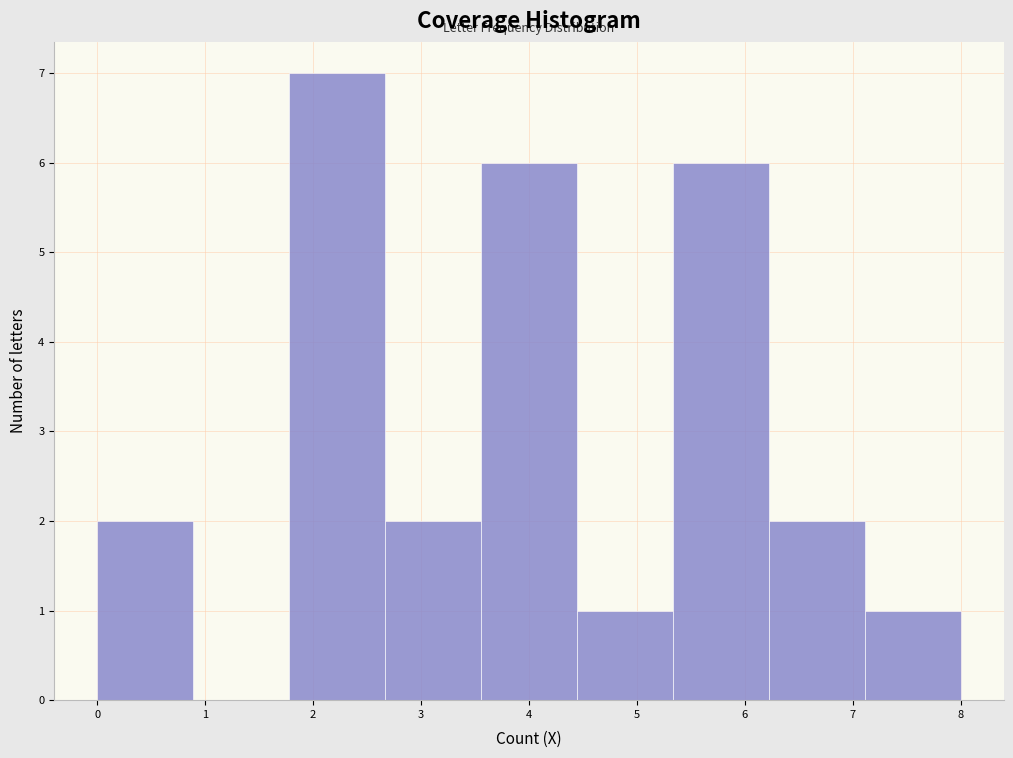

How tall is the bar that spans 5.3 to 6.2 on the x-axis? Neither the bar edges nor the heights are printed on the chart, so give them approximately, as read against the axes.

6